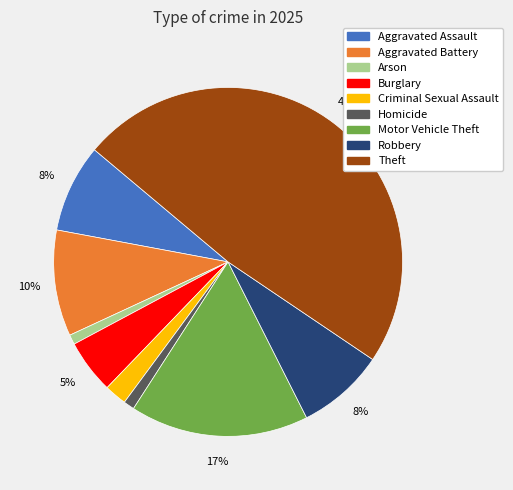

Is the sum of Robbery and Aggravated Battery greater than half?

No